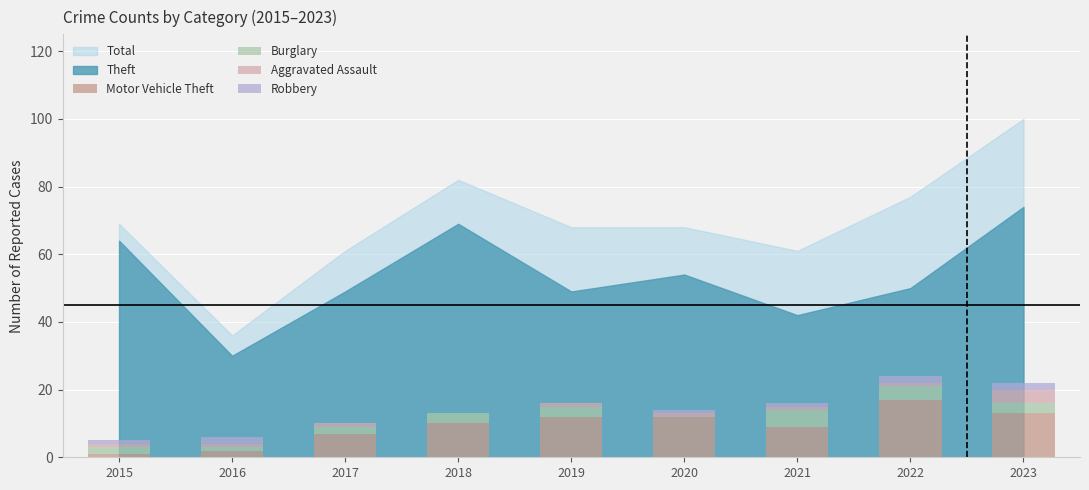

The value of Motor Vehicle Theft at 2017 is 7. True or false?

True